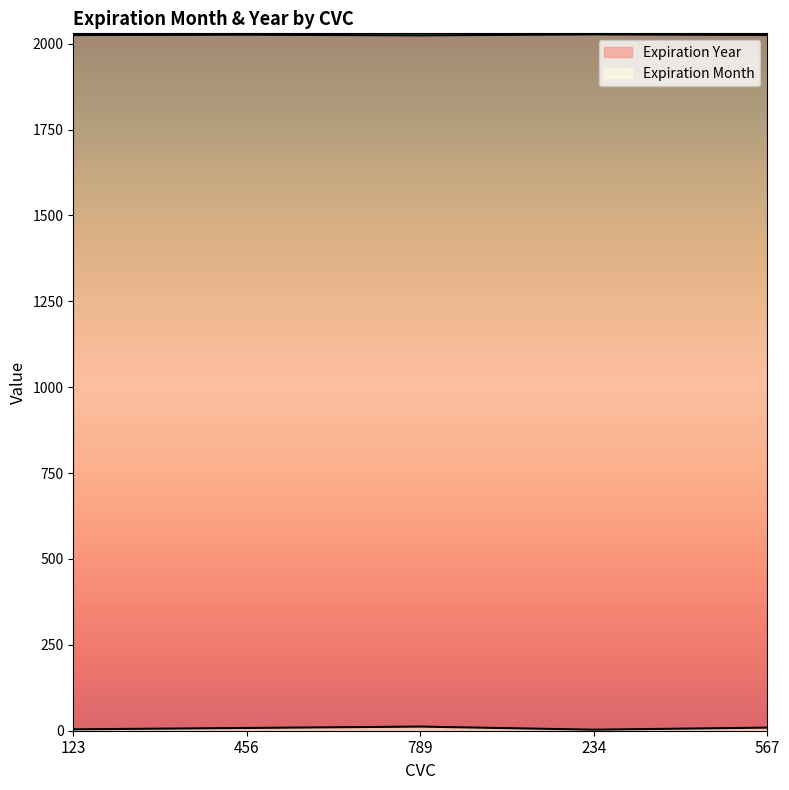

Read the Expiration Year value at 567.

2025